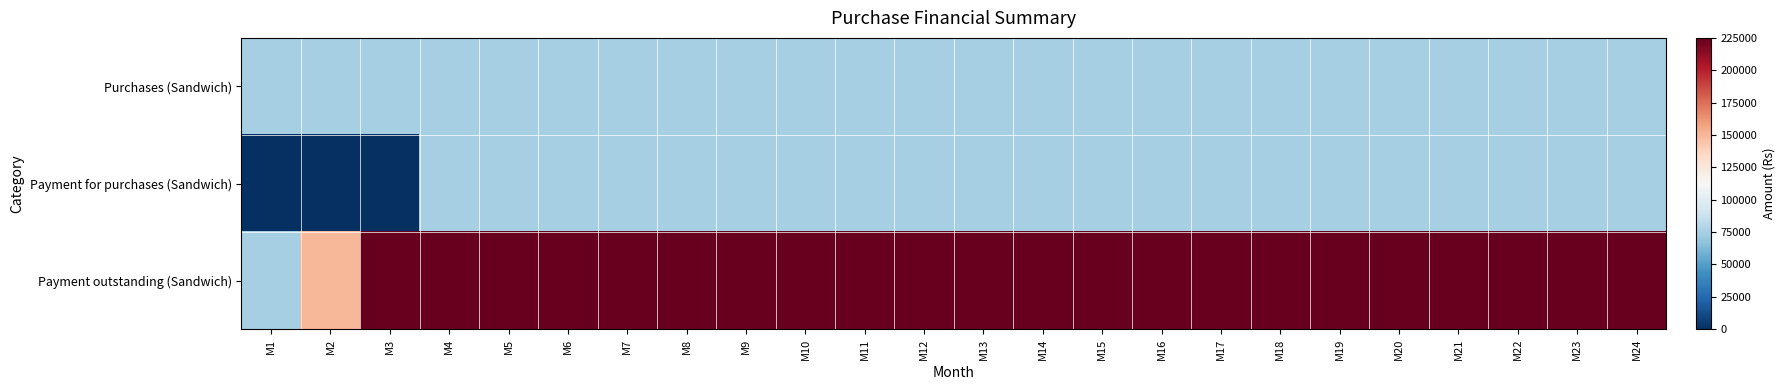

List the series in order of their peak value, highest first.

Payment outstanding (Sandwich), Purchases (Sandwich), Payment for purchases (Sandwich)